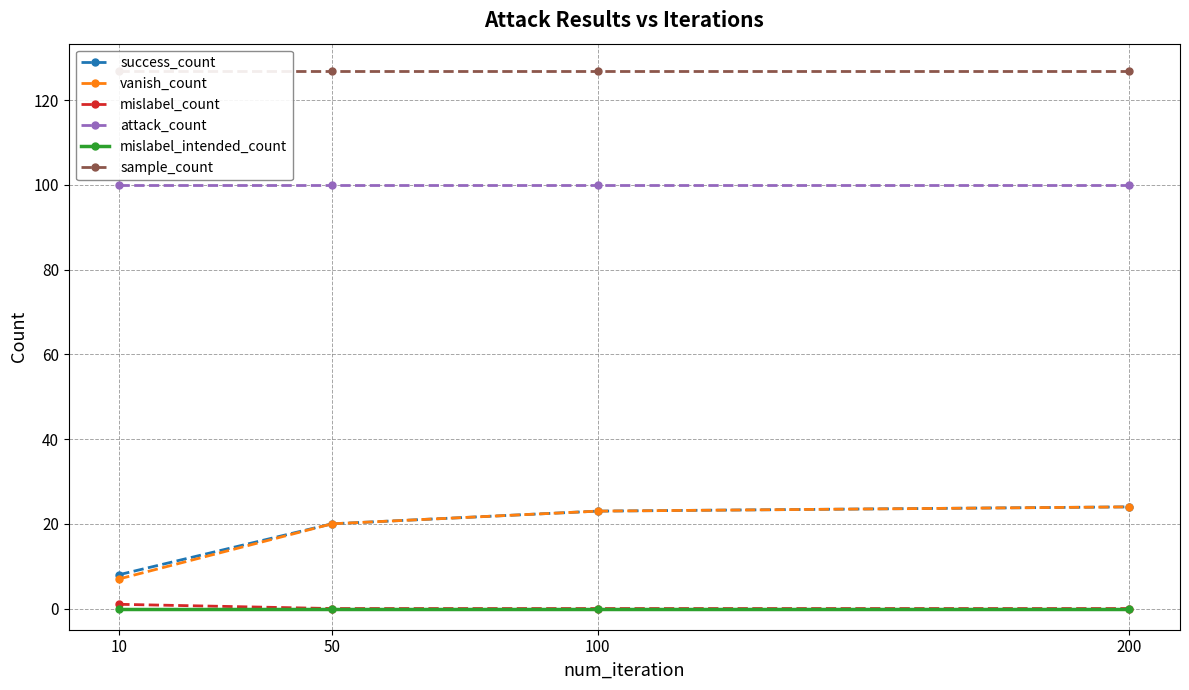

True or false: vanish_count and success_count intersect in this chart.

False